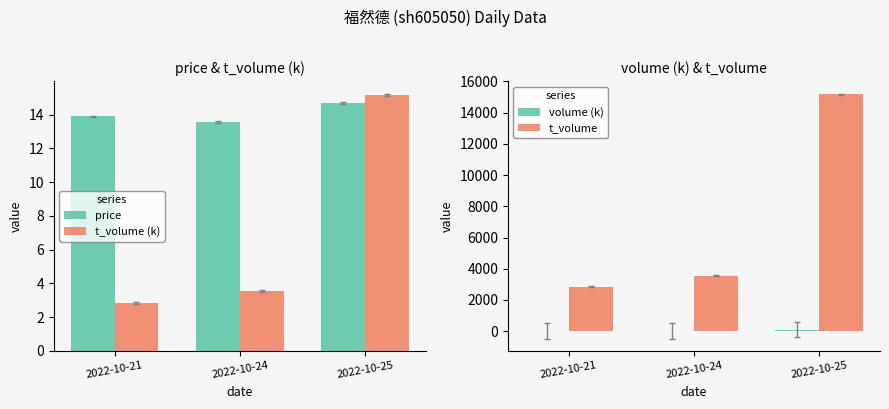

What is the value of the t_volume bar at the 3rd from the left?

15167.0